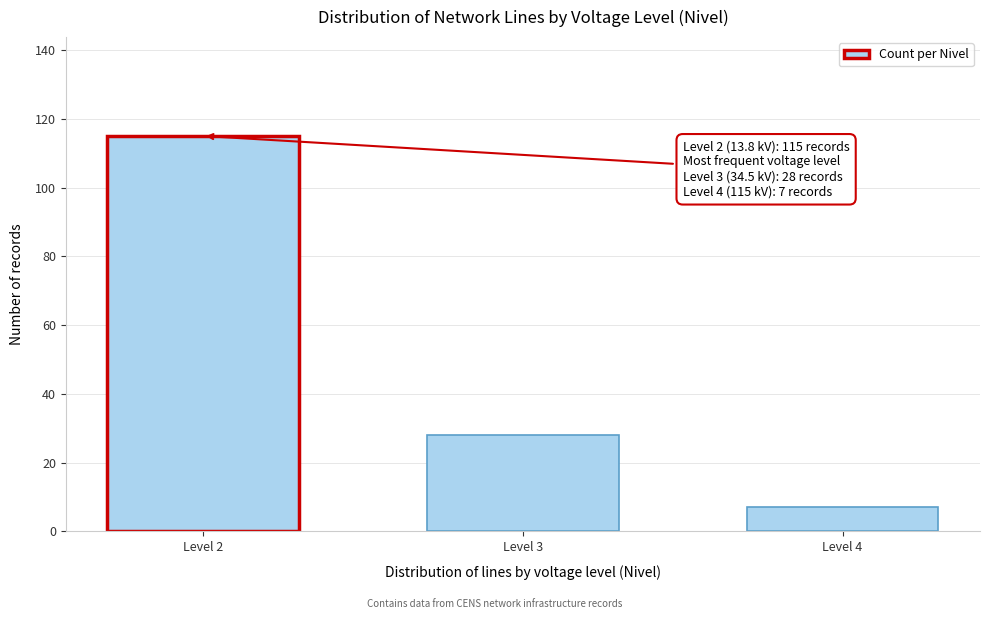

Reading left to right, transcribe all the data shown in this chart.

Level 2=115	Level 3=28	Level 4=7